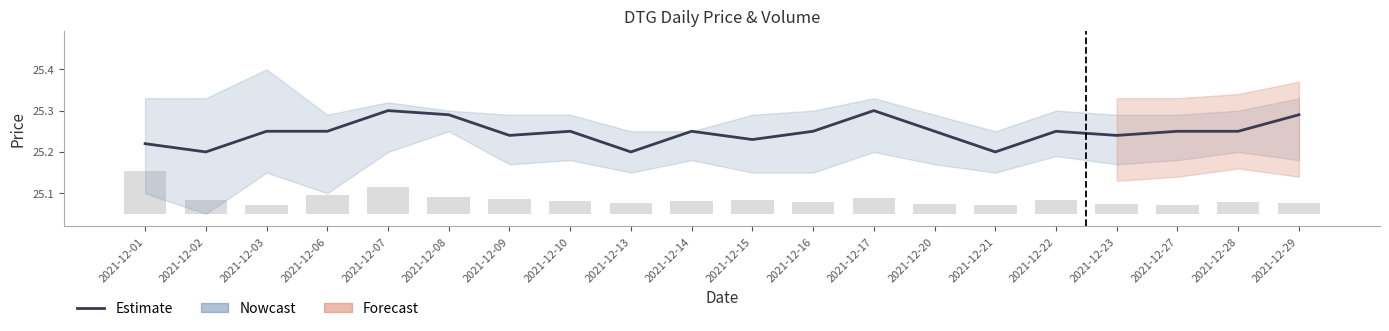

Rank the series at 2021-12-03 from lowest to highest value.

Volume (normalized), Estimate